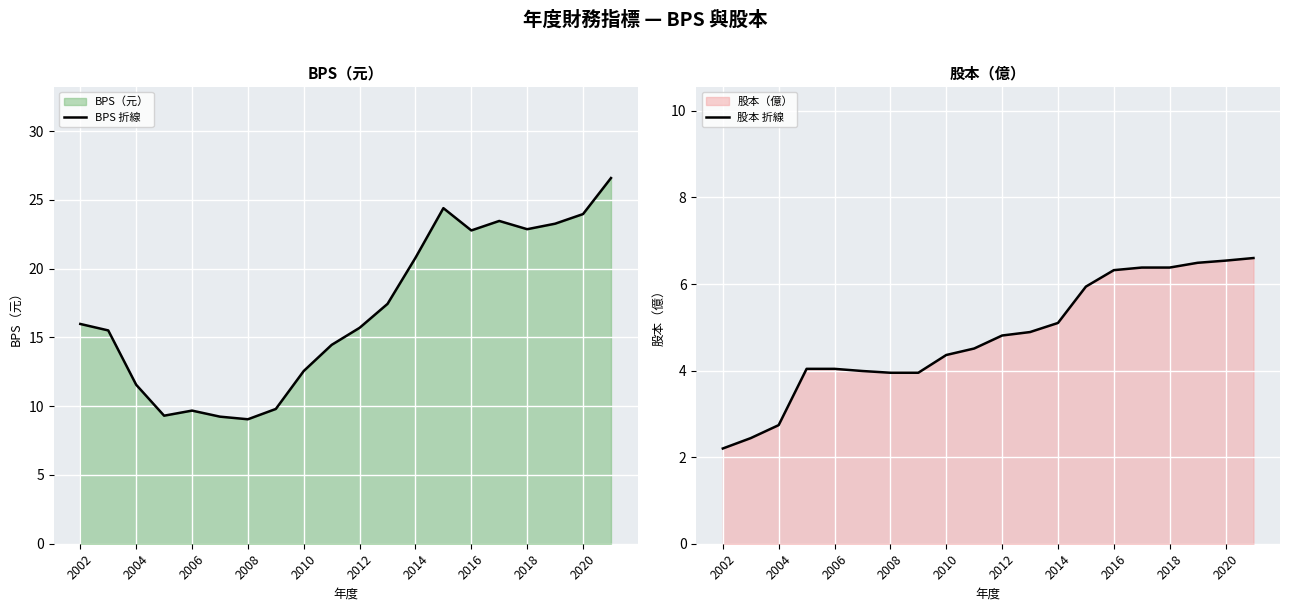

Which series has the largest range (max minus min)?

BPS 折線